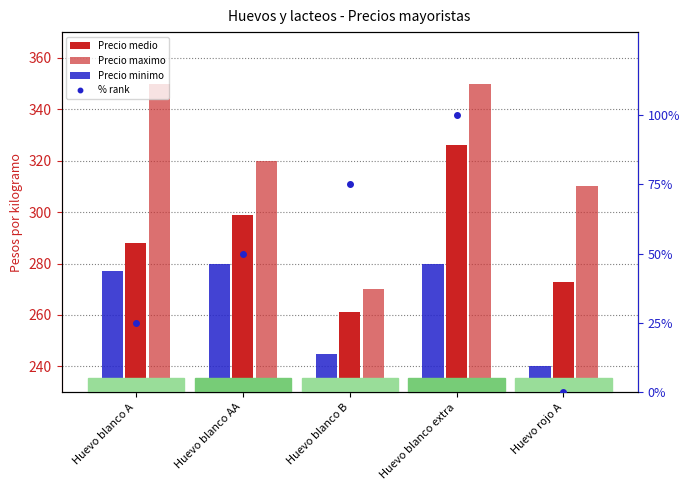

What is the total value across all series at Huevo blanco A?

940